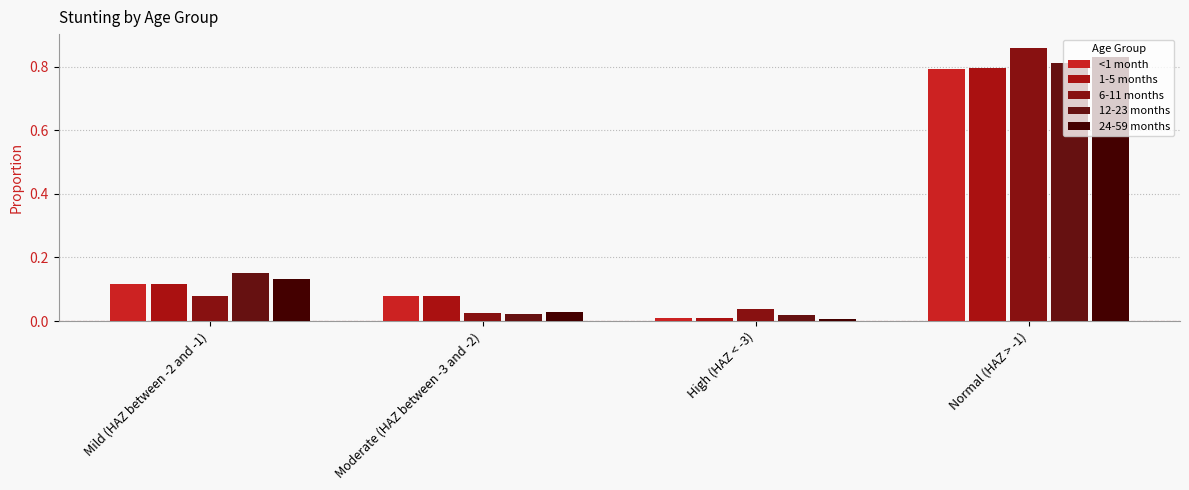

Which series has the largest range (max minus min)?

6-11 months